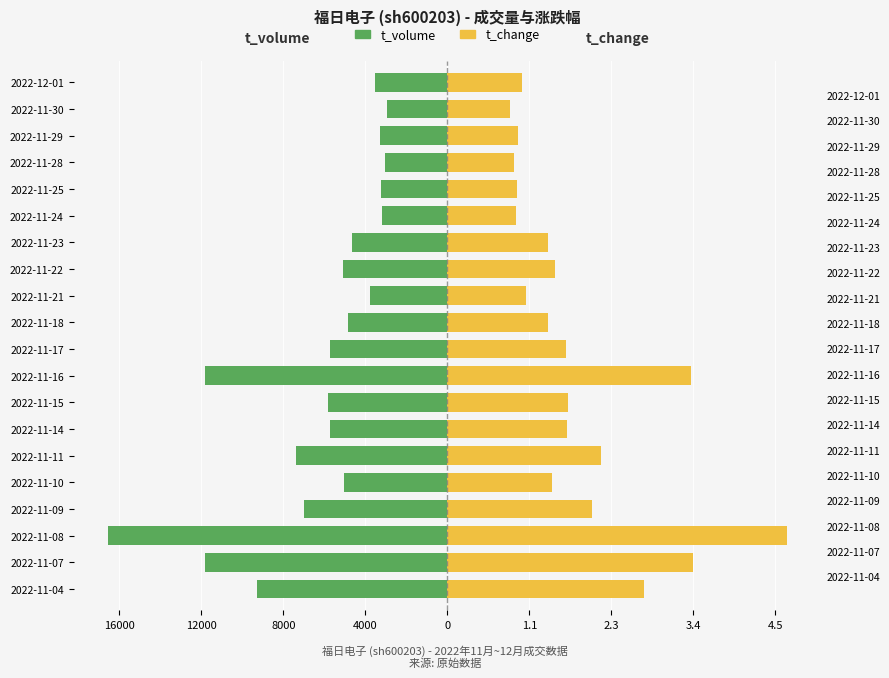

How many values in the t_volume series exceed -5021?

9